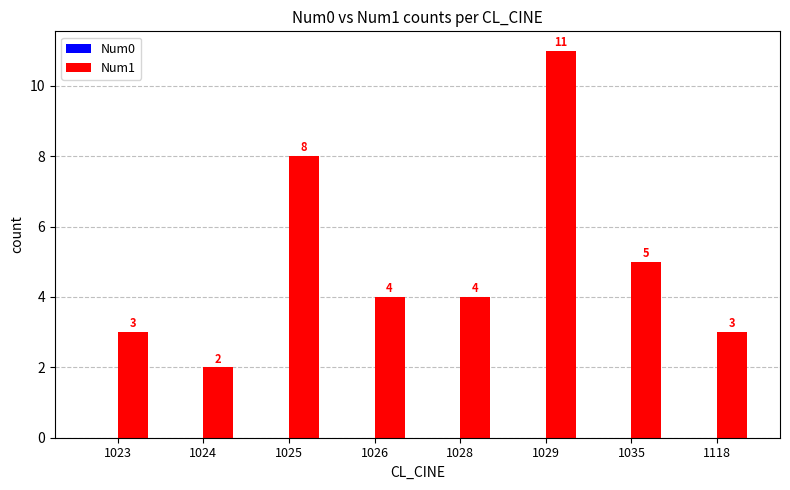

Does the chart contain stacked bars?

No